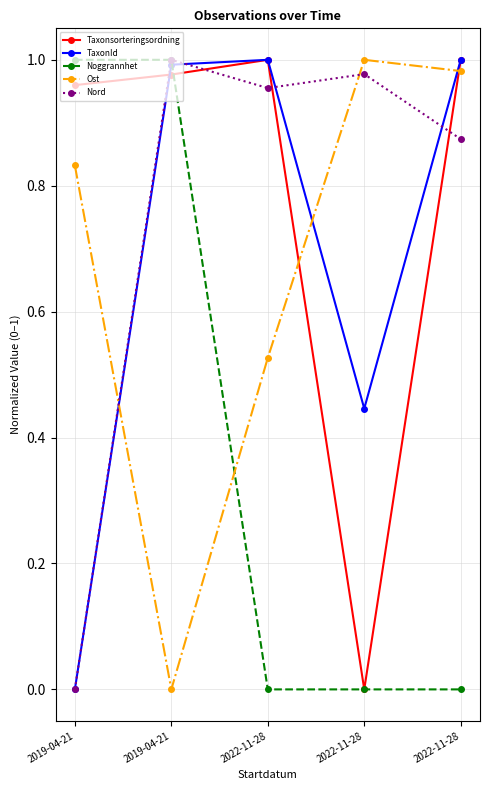

How many lines are shown in the chart?

5